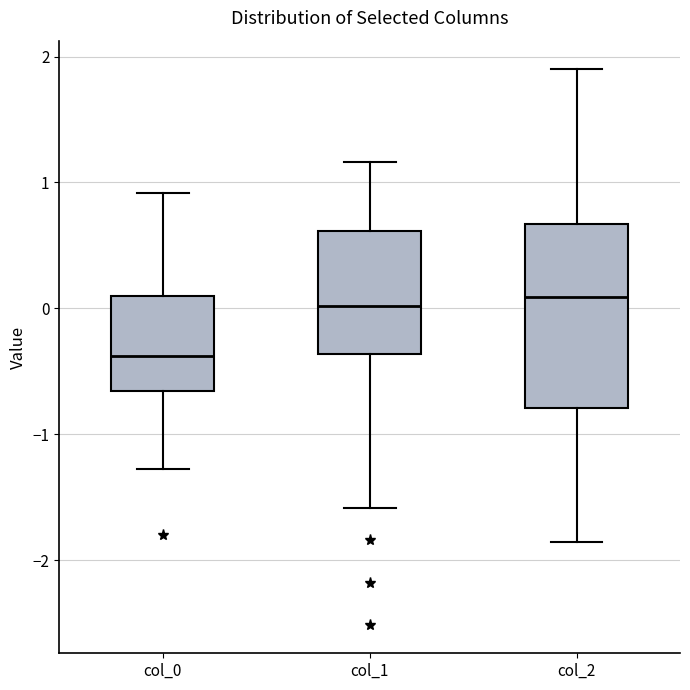

Reading left to right, read every box against the y-axis: the position of its median line, the range the box covers, and the ends of its whiskers. The values are not printed on the chart, so give them approximately, as read against the axis.

col_0: median -0.4, box -0.7 to 0.1, whiskers -1.3 to 0.9
col_1: median 0.0, box -0.4 to 0.6, whiskers -1.6 to 1.2
col_2: median 0.1, box -0.8 to 0.7, whiskers -1.9 to 1.9